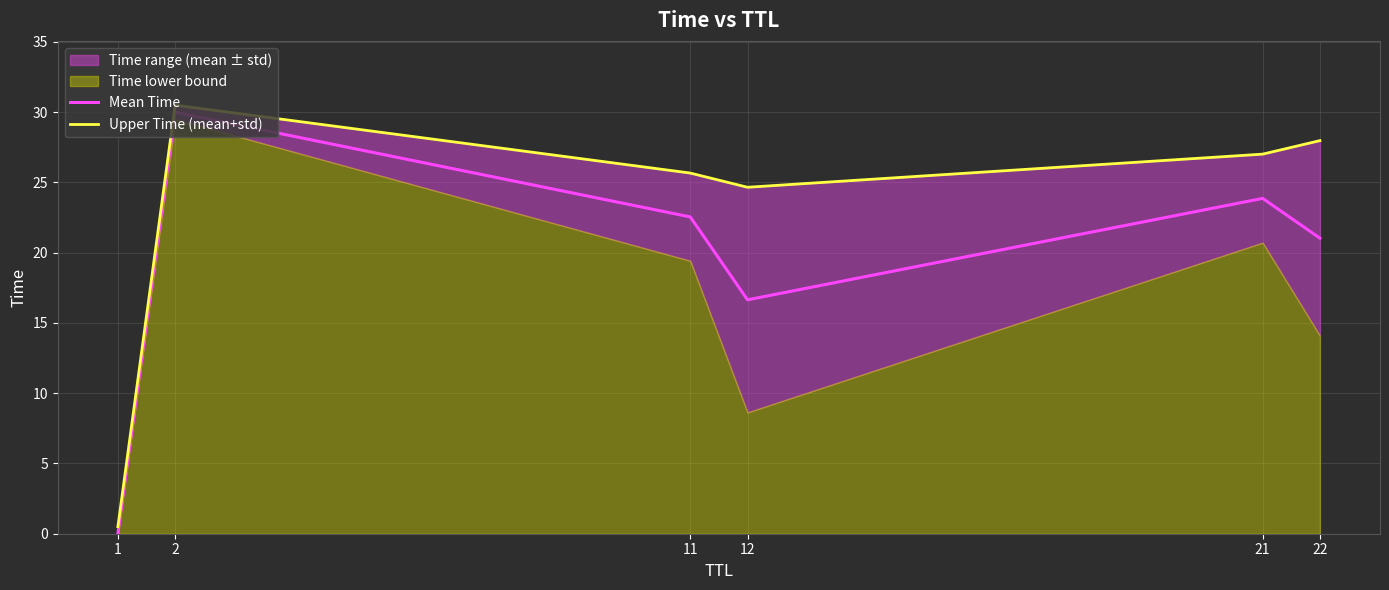

Rank the categories by Mean Time value from lowest to highest.

1, 12, 22, 11, 21, 2